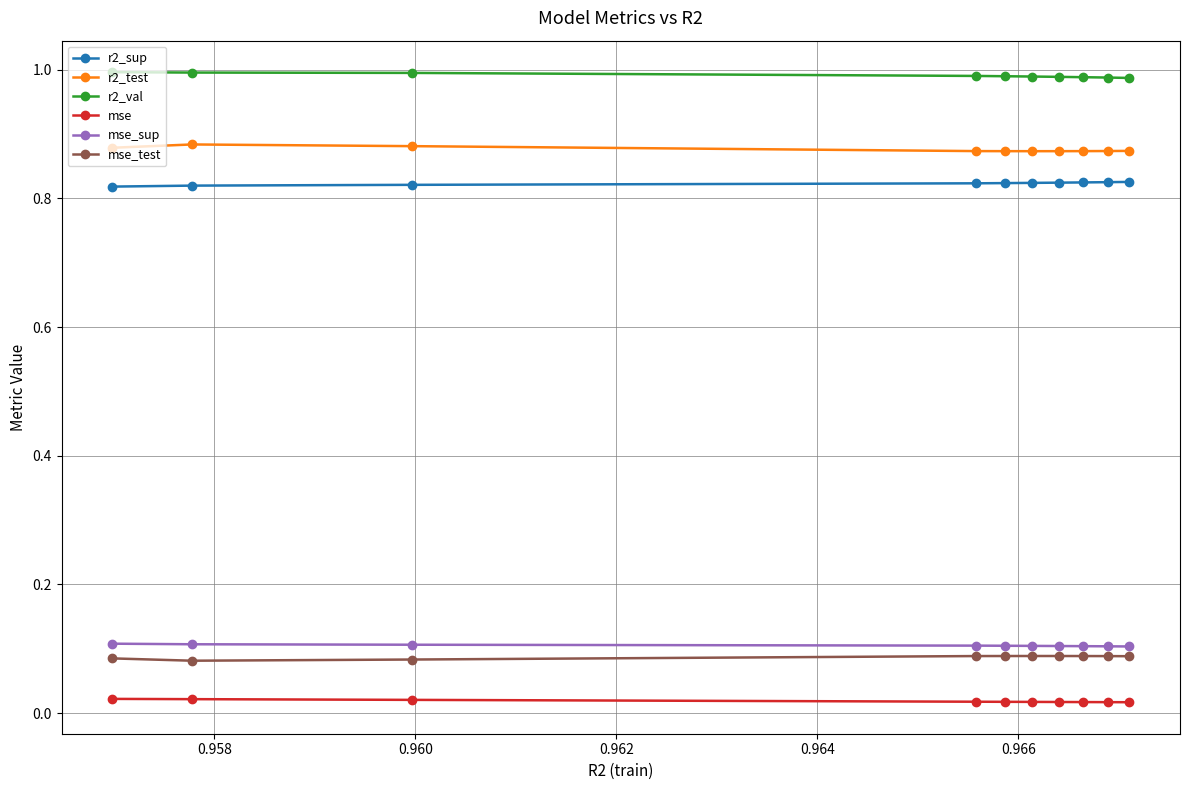

What is the sum of all r2_test values?

8.8